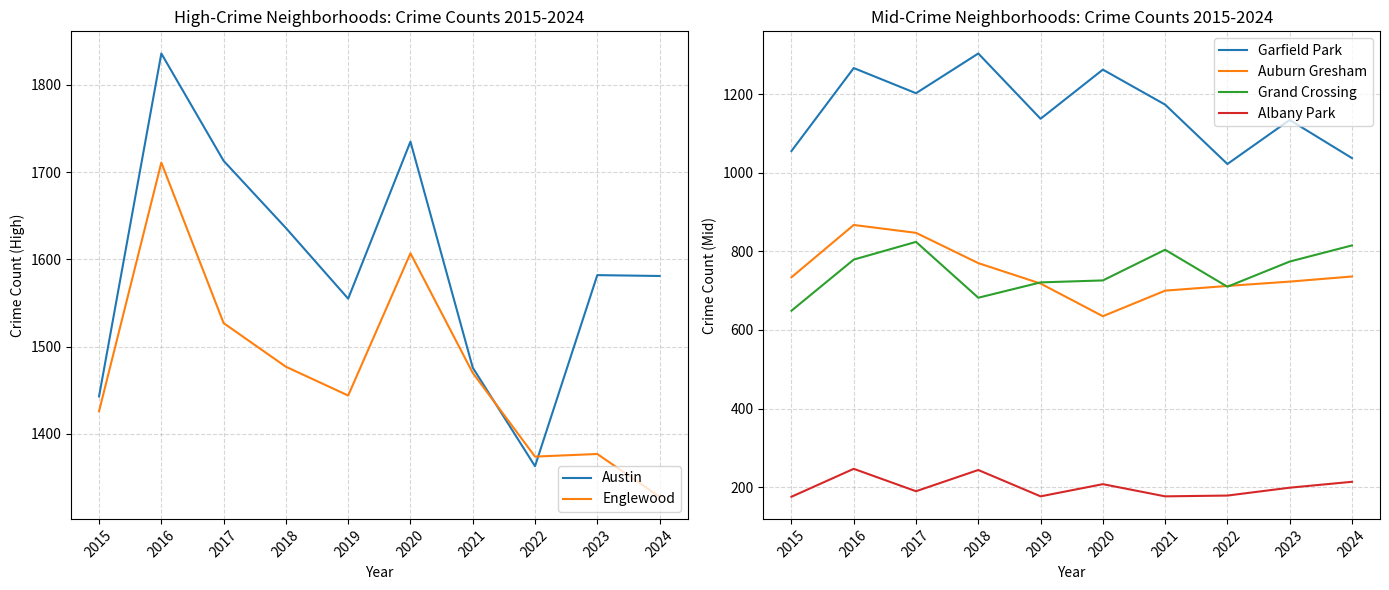

What is the difference between the Austin values at 2024 and 2019?

26